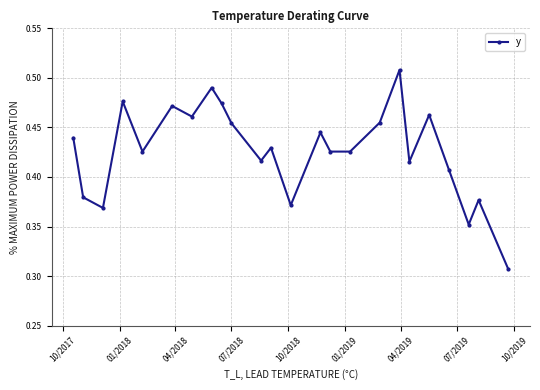

True or false: the data has more than 2 interior local peaks.

True